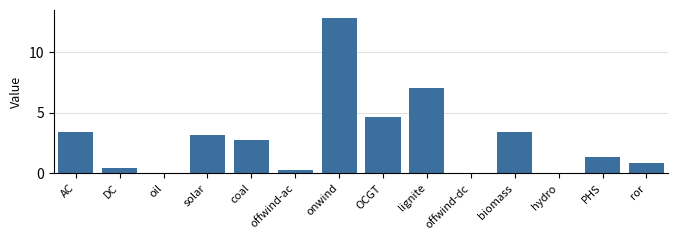

Read the value at offwind-dc.

0.1